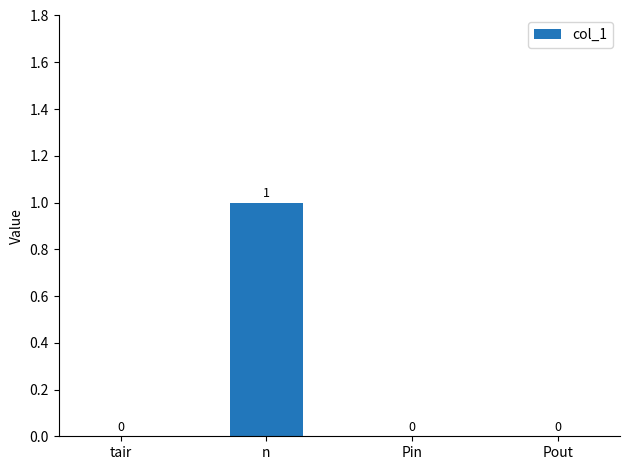

How many data points are above 0?

1